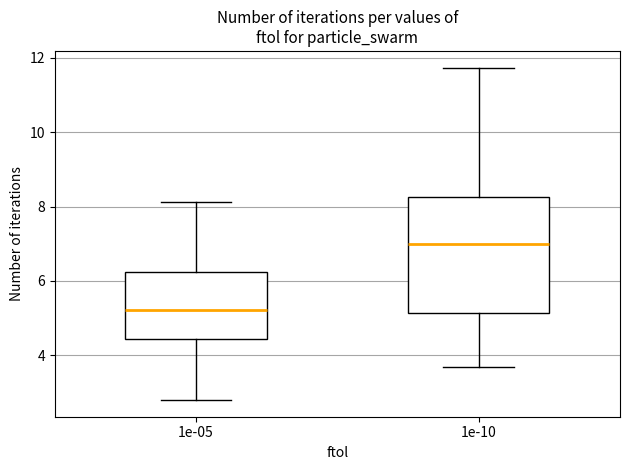

Where is the upper edge of the box at x = 1e-10 on the y-axis? The values are not printed on the chart, so give them approximately, as read against the axis.

8.2